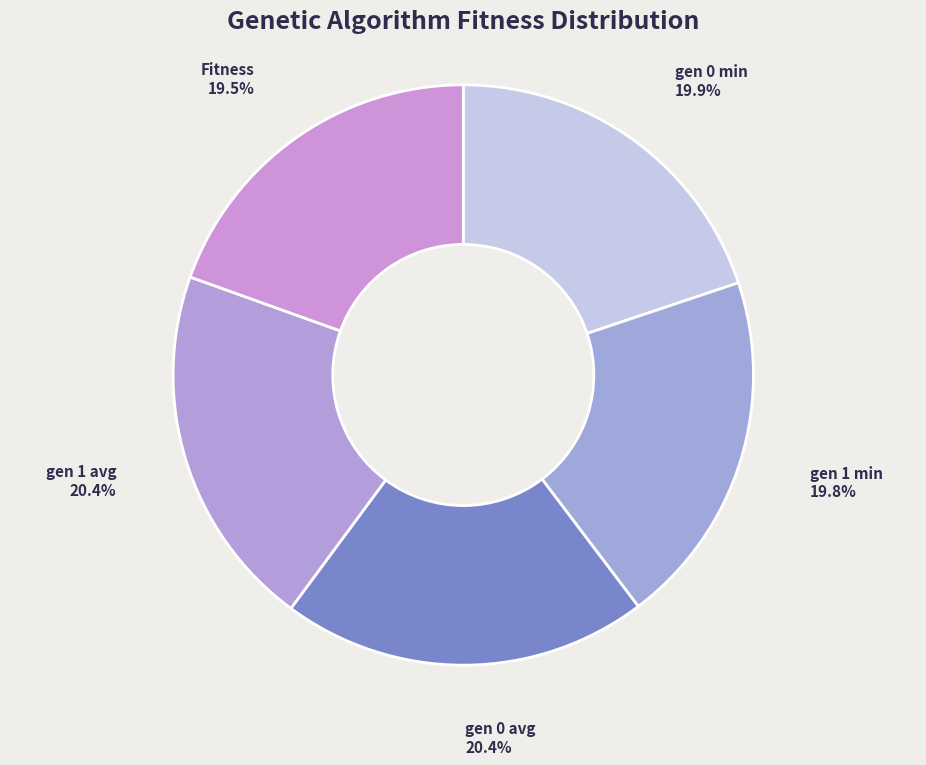

How many segments does this pie chart have?

5